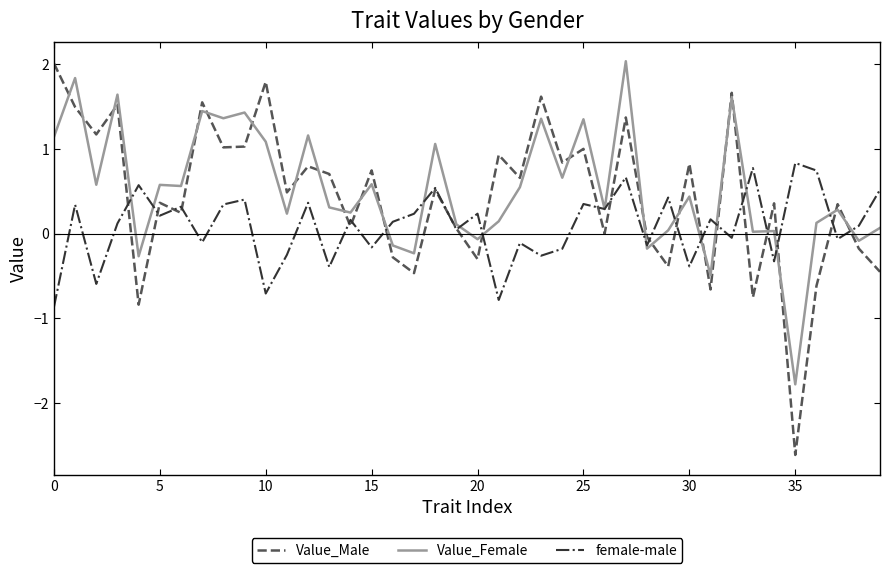

How many lines are shown in the chart?

3